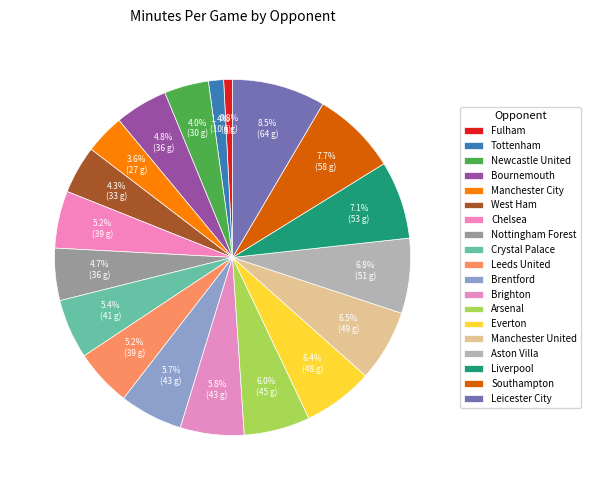

To the nearest percent, what is the average slice percentage?

5%